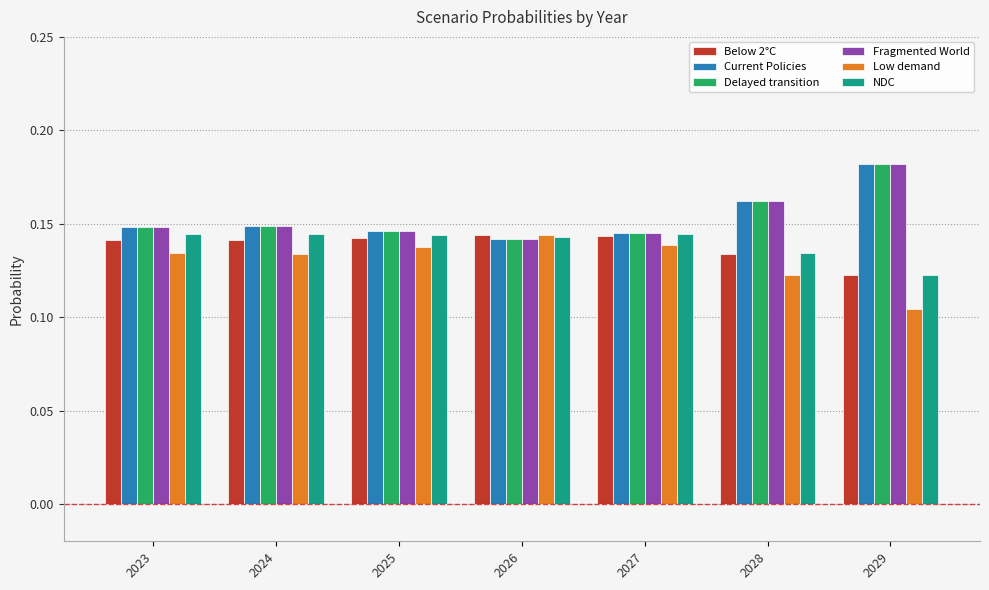

The Delayed transition series shows 0.0 at 2026. True or false?

False